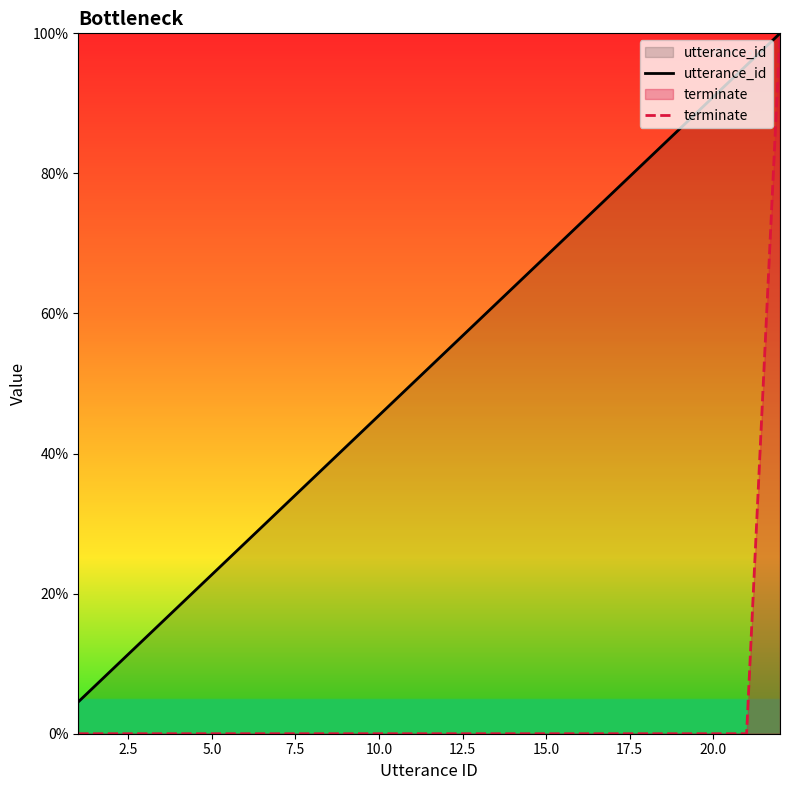

Does the chart display data point markers on the line(s)?

No